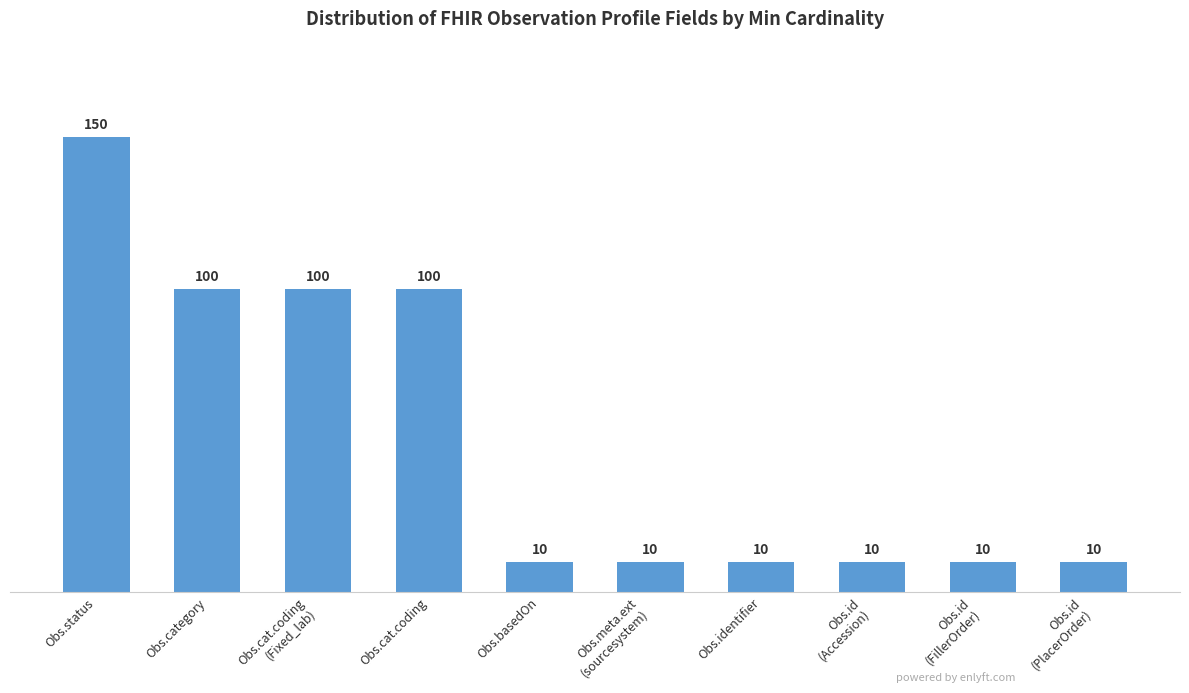

What is the value of the 5th bar from the left?

10